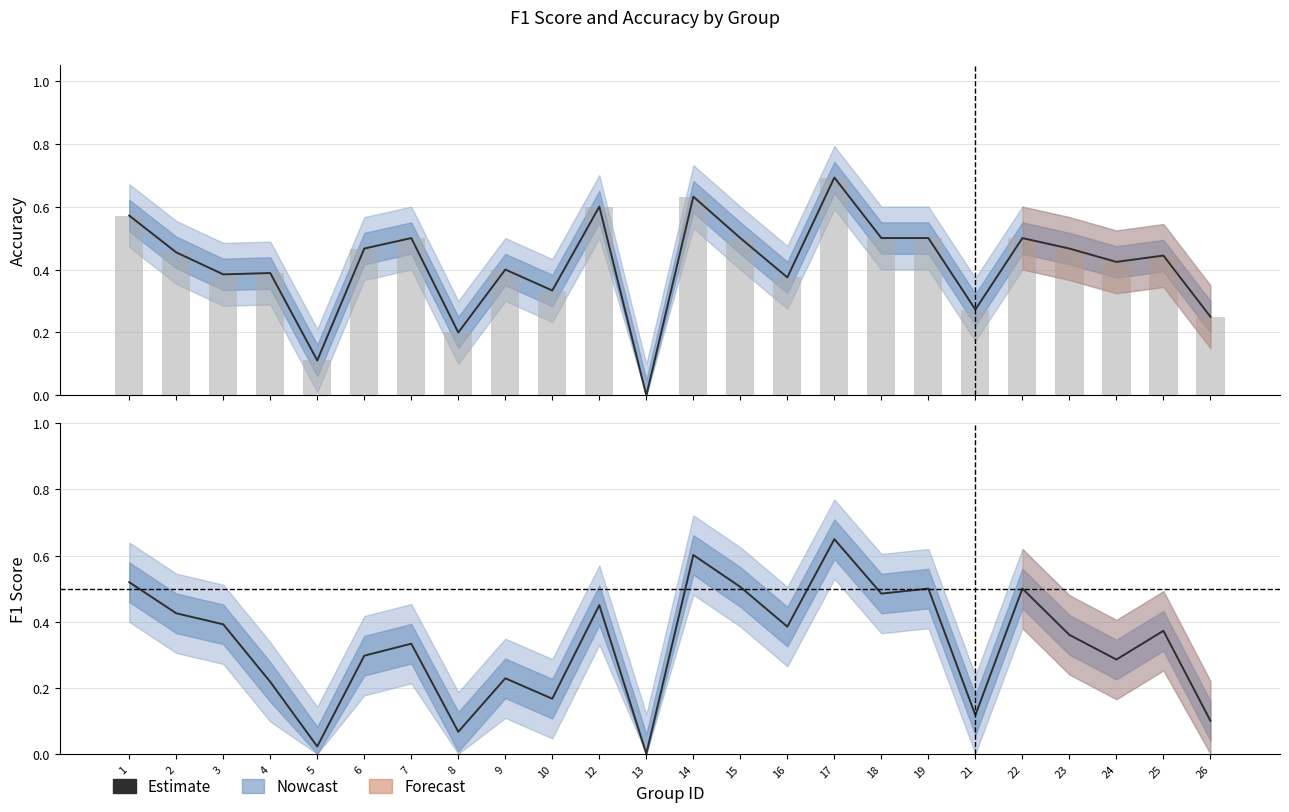

List the labels in order of value, smallest first.

13, 5, 8, 26, 21, 10, 4, 9, 24, 6, 7, 23, 25, 16, 3, 2, 12, 18, 19, 22, 15, 1, 14, 17